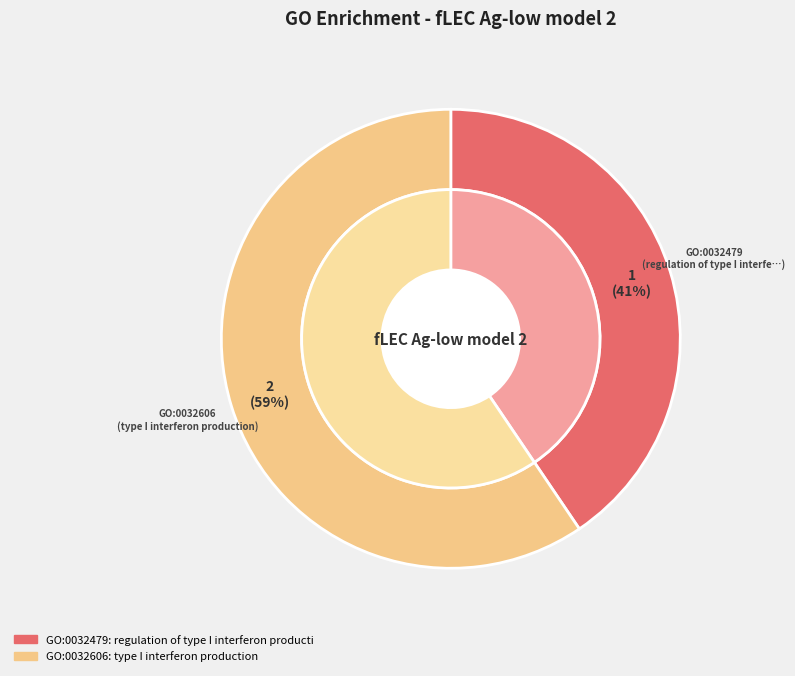

Is it true that GO:0032606 is 70% of the pie?

False